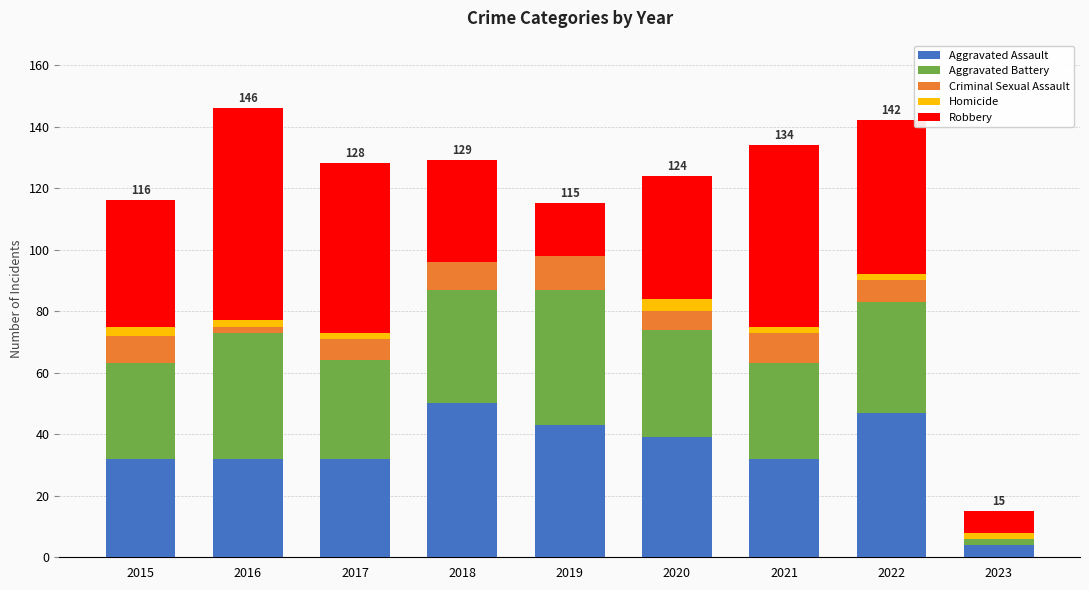

What is the maximum value for Aggravated Assault?

50